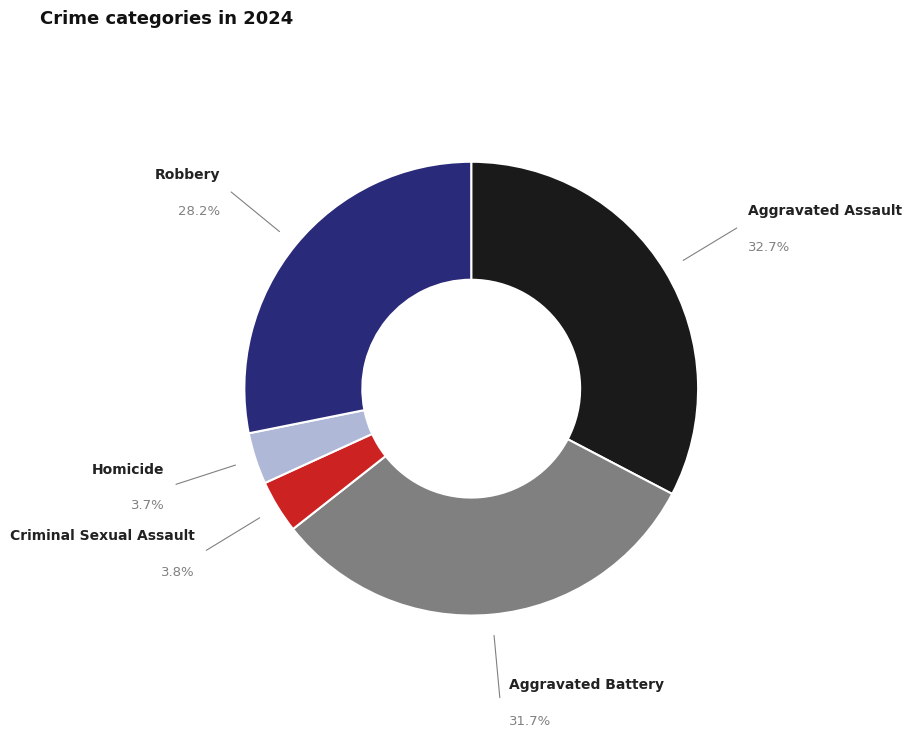

What is the ratio of the value at Robbery to the value at Criminal Sexual Assault?

7.4